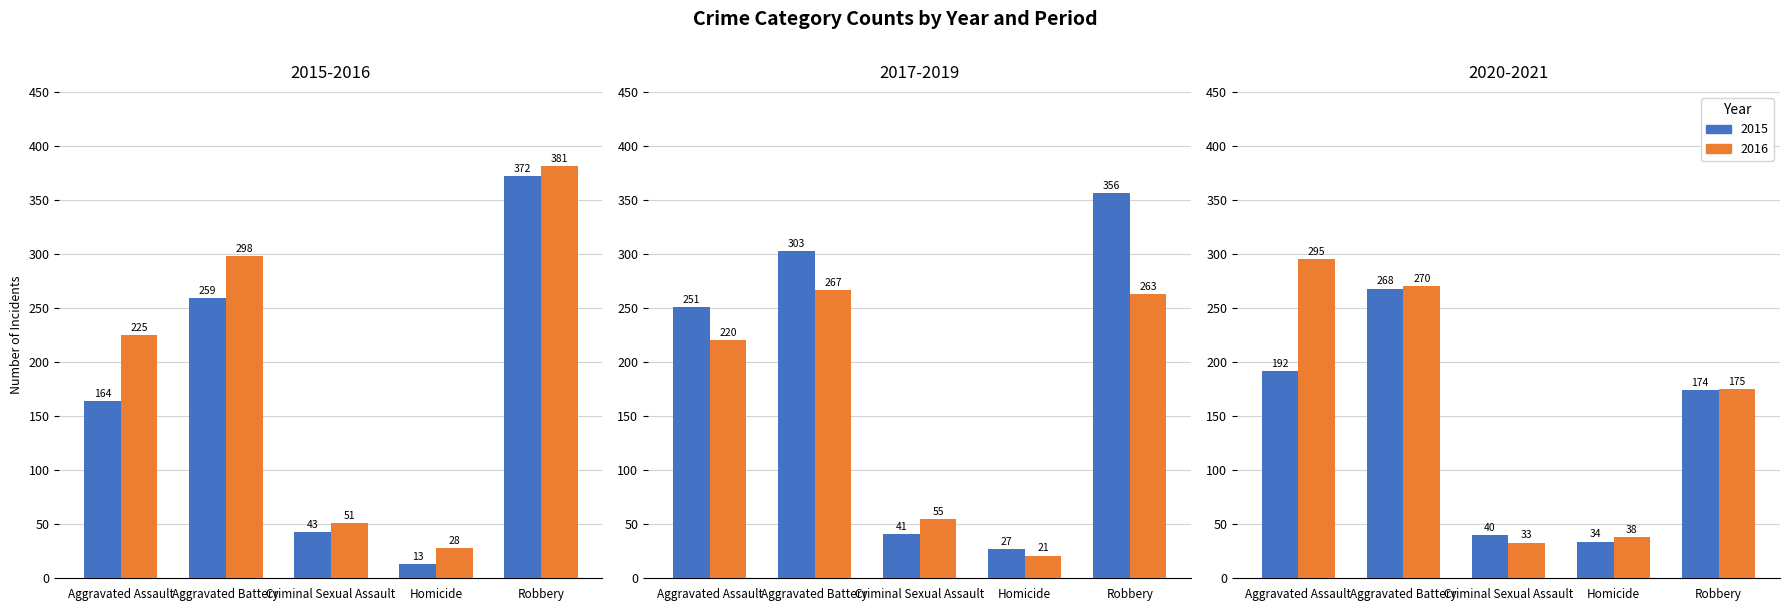

Is it true that 2019 equals 21 at Homicide?

True